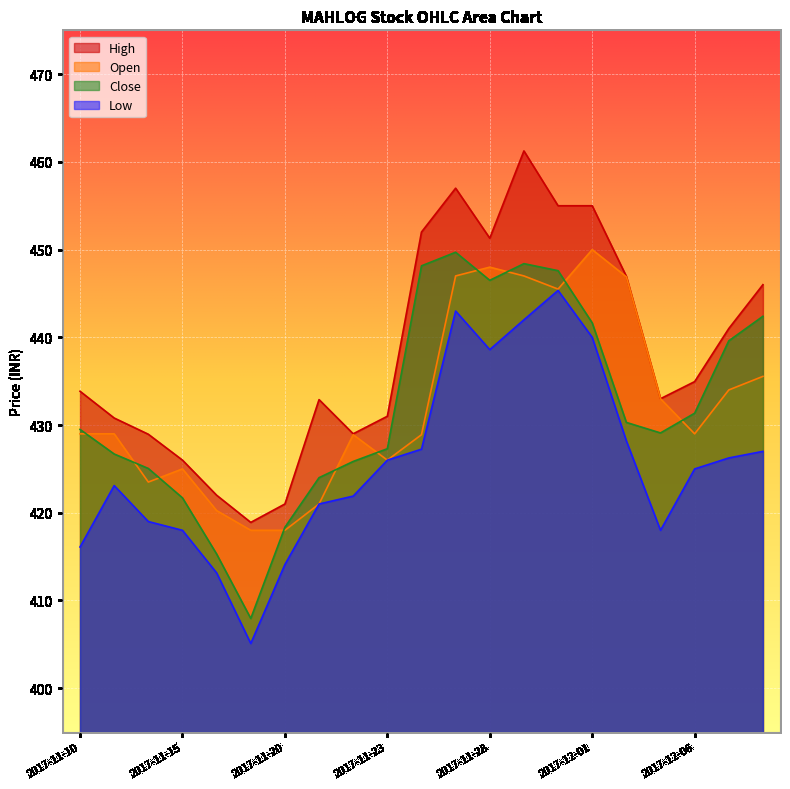

What is the difference between the maximum and minimum values in the Close series?

41.8